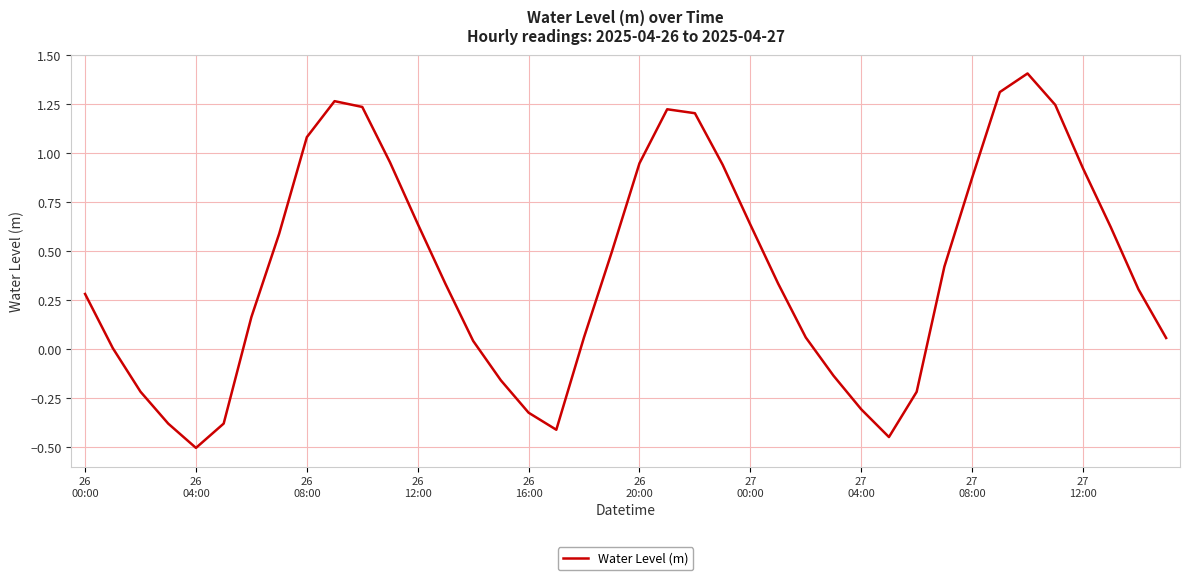

What is the maximum value shown in the chart?

1.4